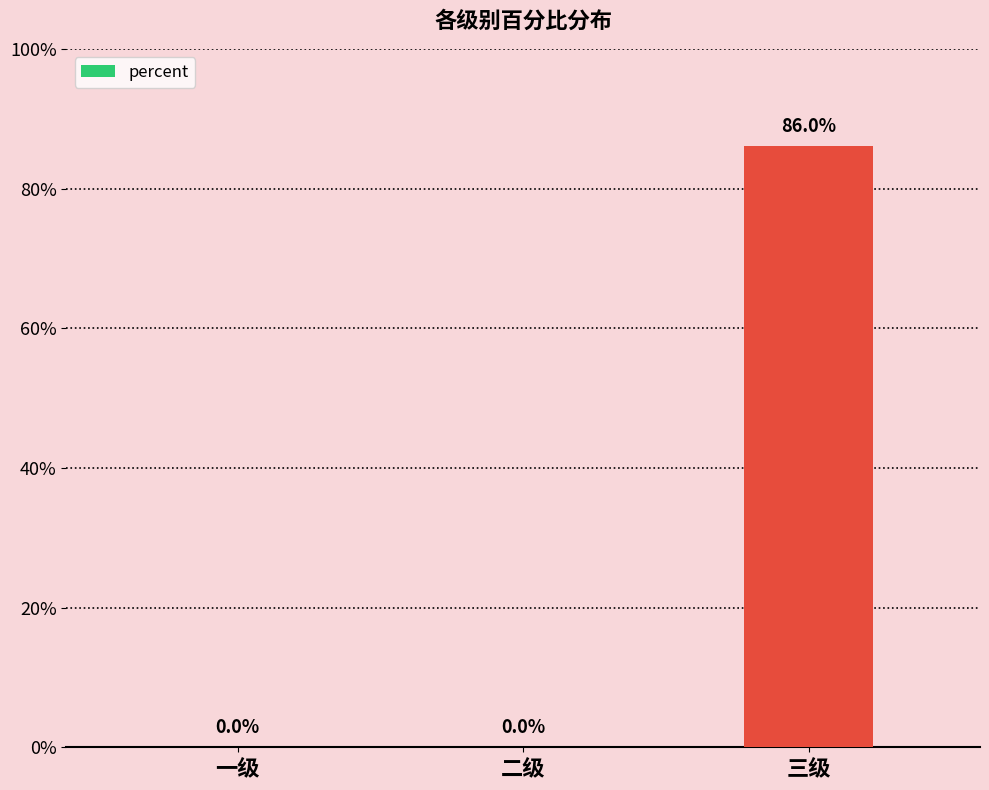

Are the bars horizontal?

No